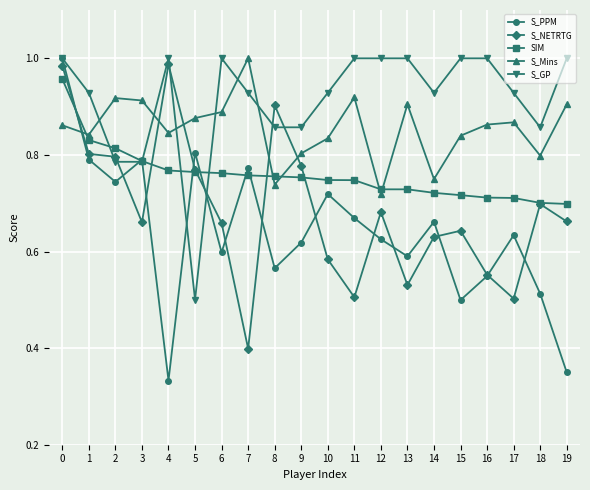

In S_PPM, how many points are lower than both neighbors (excluding endpoints)?

6